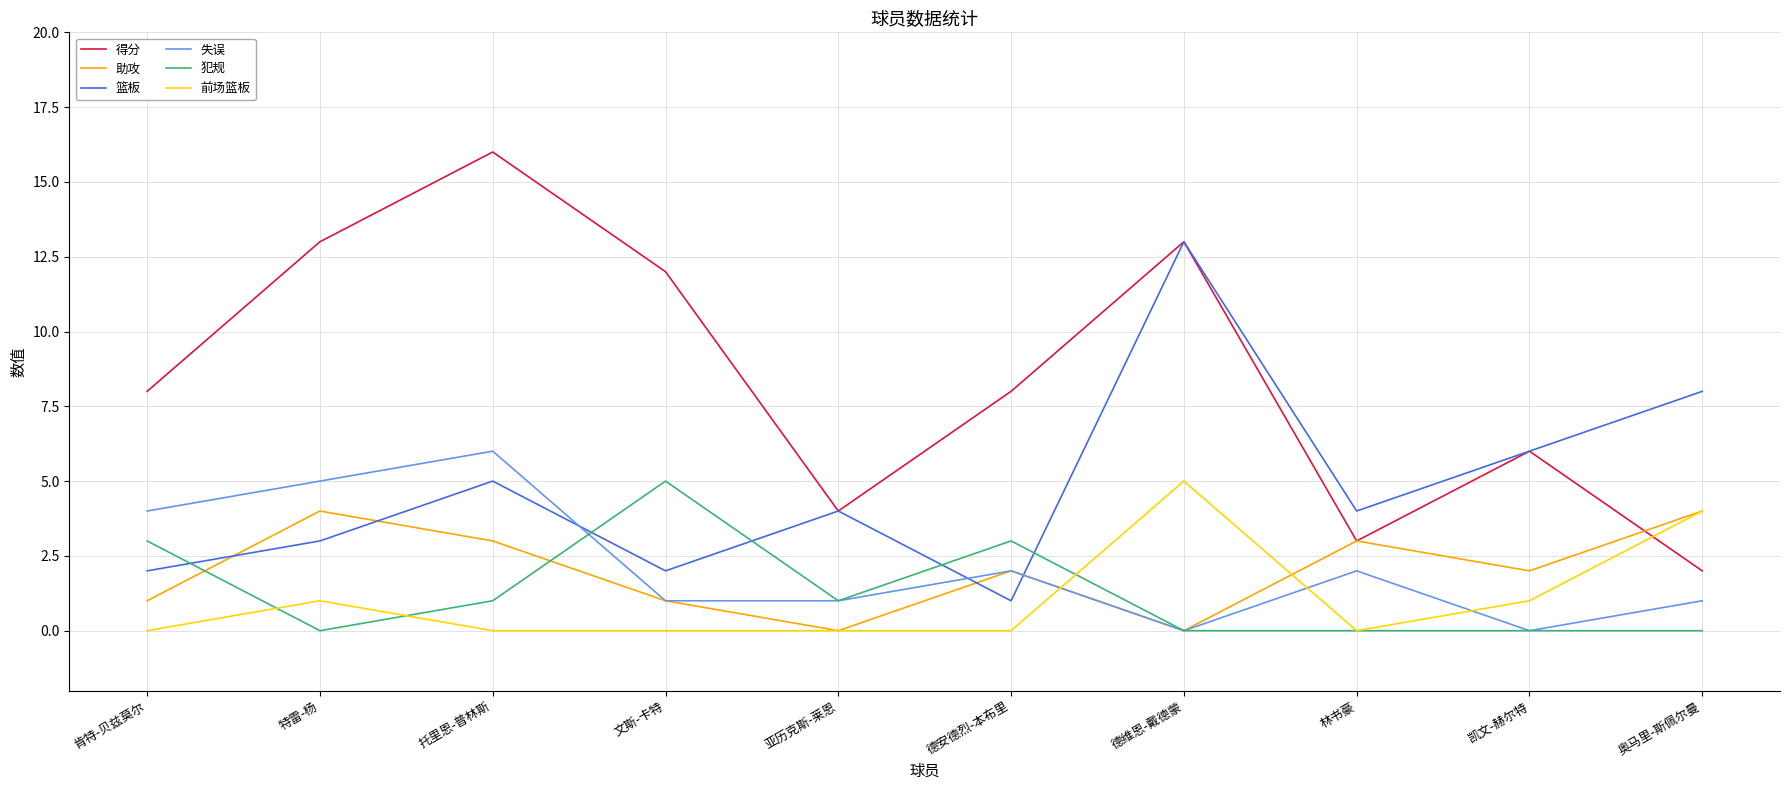

At which label does 犯规 reach its peak?

文斯-卡特